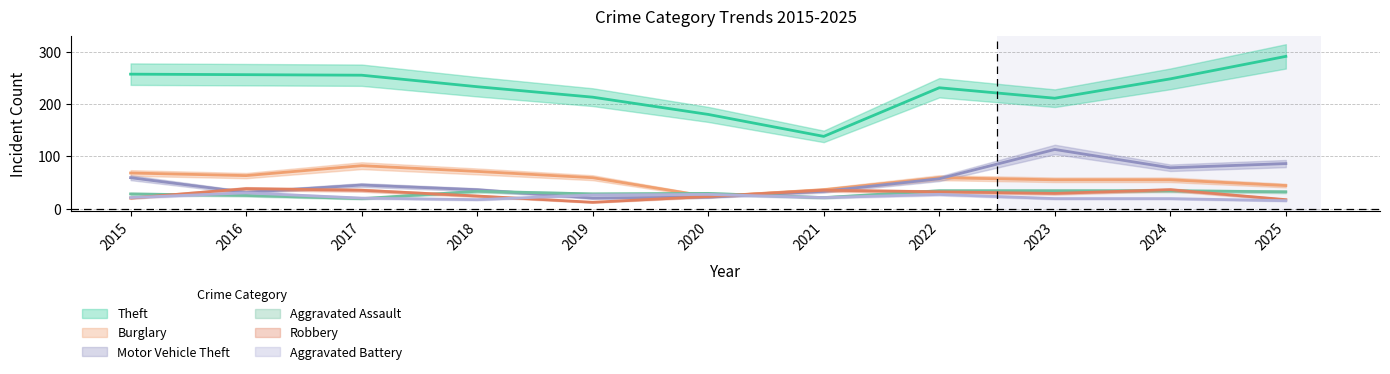

The Robbery series shows 20 at 2015. True or false?

True